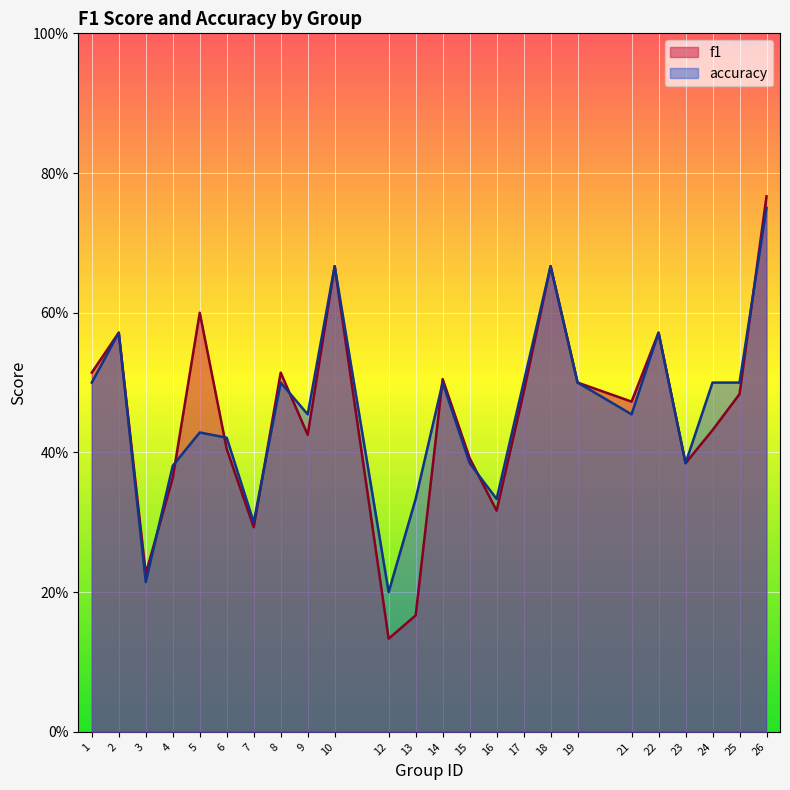

What is the average value of the f1 series?

0.5